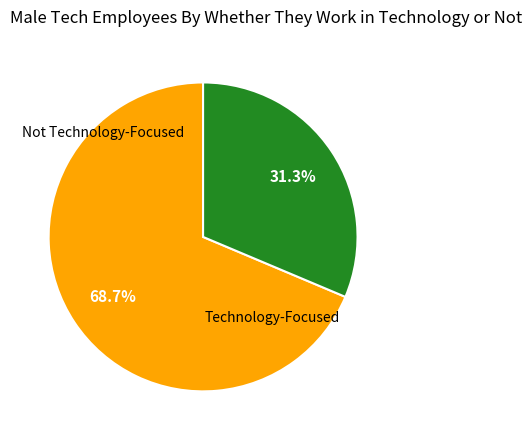

Is there a majority slice in this chart?

Yes